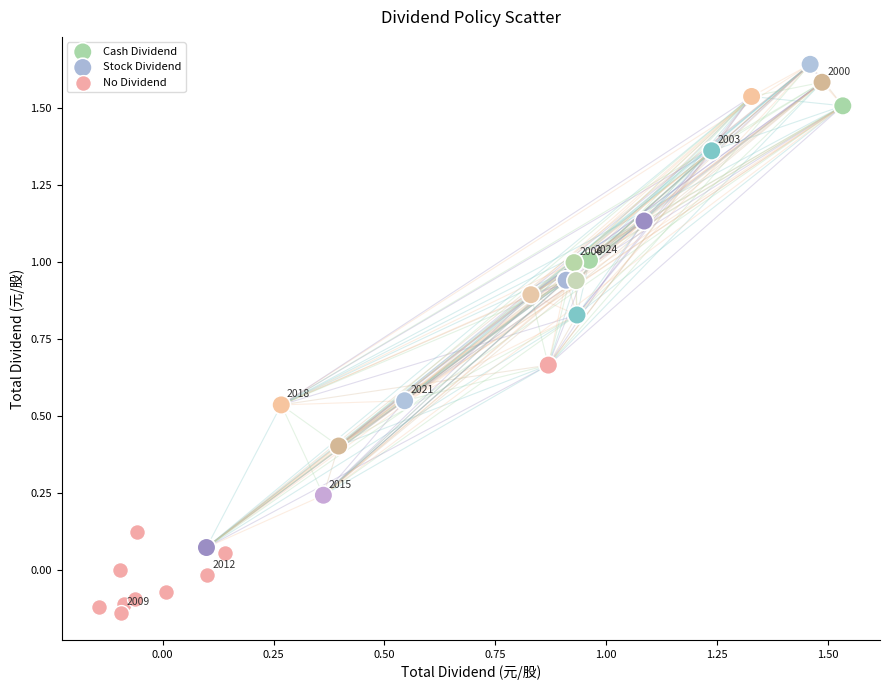

Which series contains the lowest Y value?

No Dividend